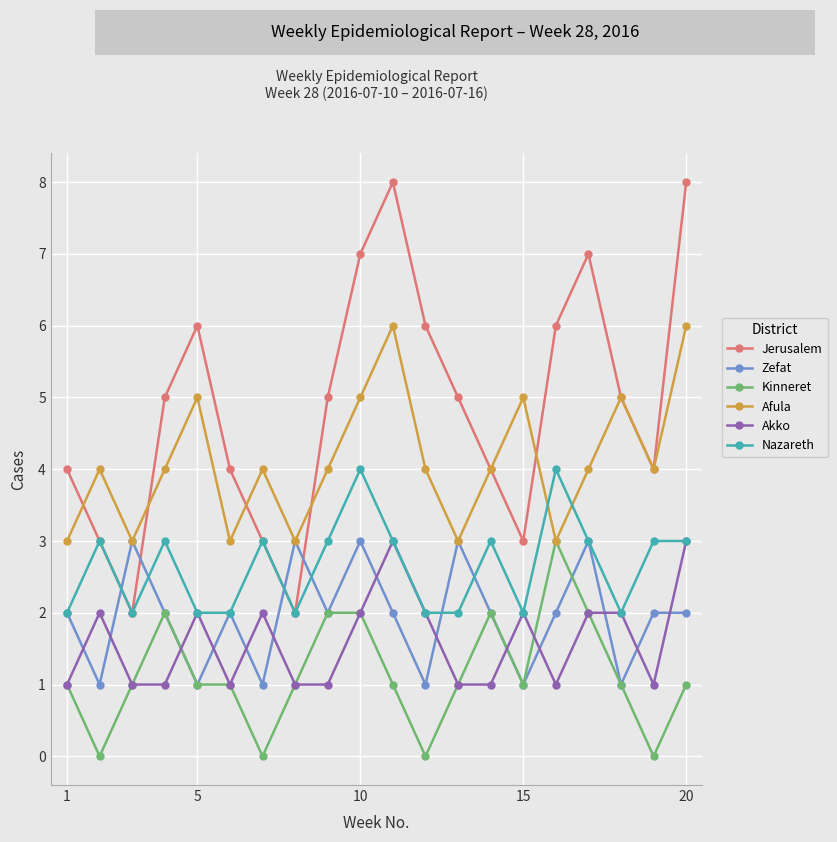

How many lines are shown in the chart?

6